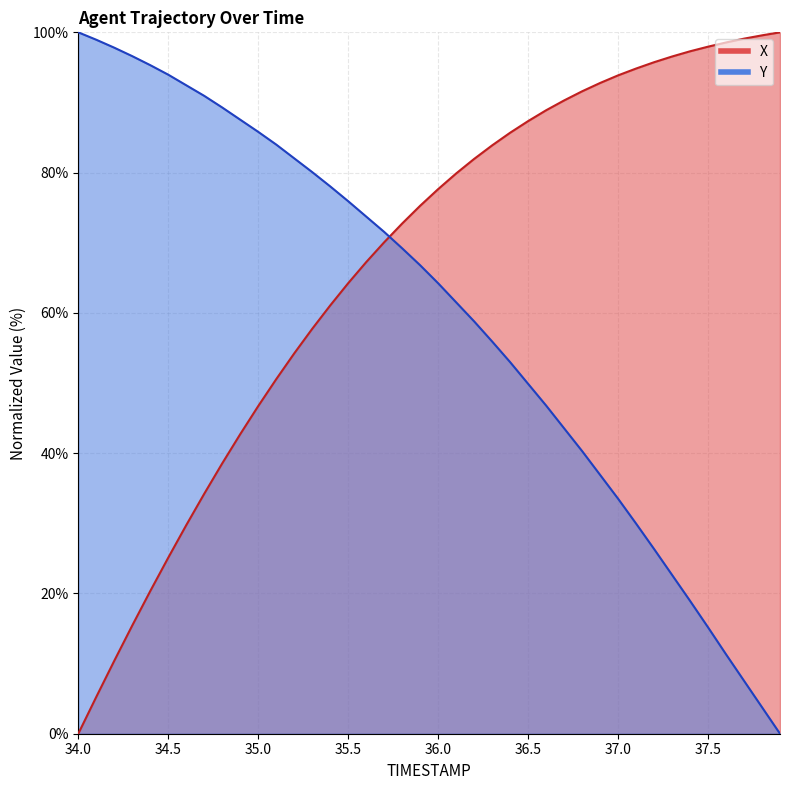

Reading left to right, list all the values displayed in this chart.

X: 34.0=0.0	34.1=5.2	34.2=10.4	34.3=15.4	34.4=20.3	34.5=25.1	34.6=29.7	34.7=34.2	34.8=38.5	34.9=42.7	35.0=46.7	35.1=50.5	35.2=54.2	35.3=57.7	35.4=61.1	35.5=64.2	35.6=67.2	35.7=70.1	35.8=72.7	35.9=75.3	36.0=77.6	36.1=79.9	36.2=82.0	36.3=83.9	36.4=85.7	36.5=87.3	36.6=88.9	36.7=90.3	36.8=91.6	36.9=92.8	37.0=93.9	37.1=94.8	37.2=95.7	37.3=96.6	37.4=97.3	37.5=98.0	37.6=98.6	37.7=99.1	37.8=99.6	37.9=100.0
Y: 34.0=100.0	34.1=98.9	34.2=97.8	34.3=96.6	34.4=95.3	34.5=94.0	34.6=92.5	34.7=90.9	34.8=89.3	34.9=87.5	35.0=85.8	35.1=84.0	35.2=82.0	35.3=80.1	35.4=78.0	35.5=75.9	35.6=73.7	35.7=71.5	35.8=69.2	35.9=66.8	36.0=64.2	36.1=61.5	36.2=58.8	36.3=55.9	36.4=53.0	36.5=49.9	36.6=46.8	36.7=43.5	36.8=40.3	36.9=36.9	37.0=33.5	37.1=30.0	37.2=26.3	37.3=22.6	37.4=18.9	37.5=15.2	37.6=11.3	37.7=7.5	37.8=3.8	37.9=0.0